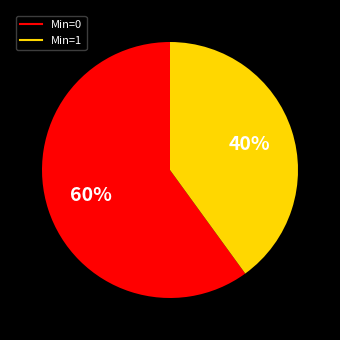

How many segments does this pie chart have?

2